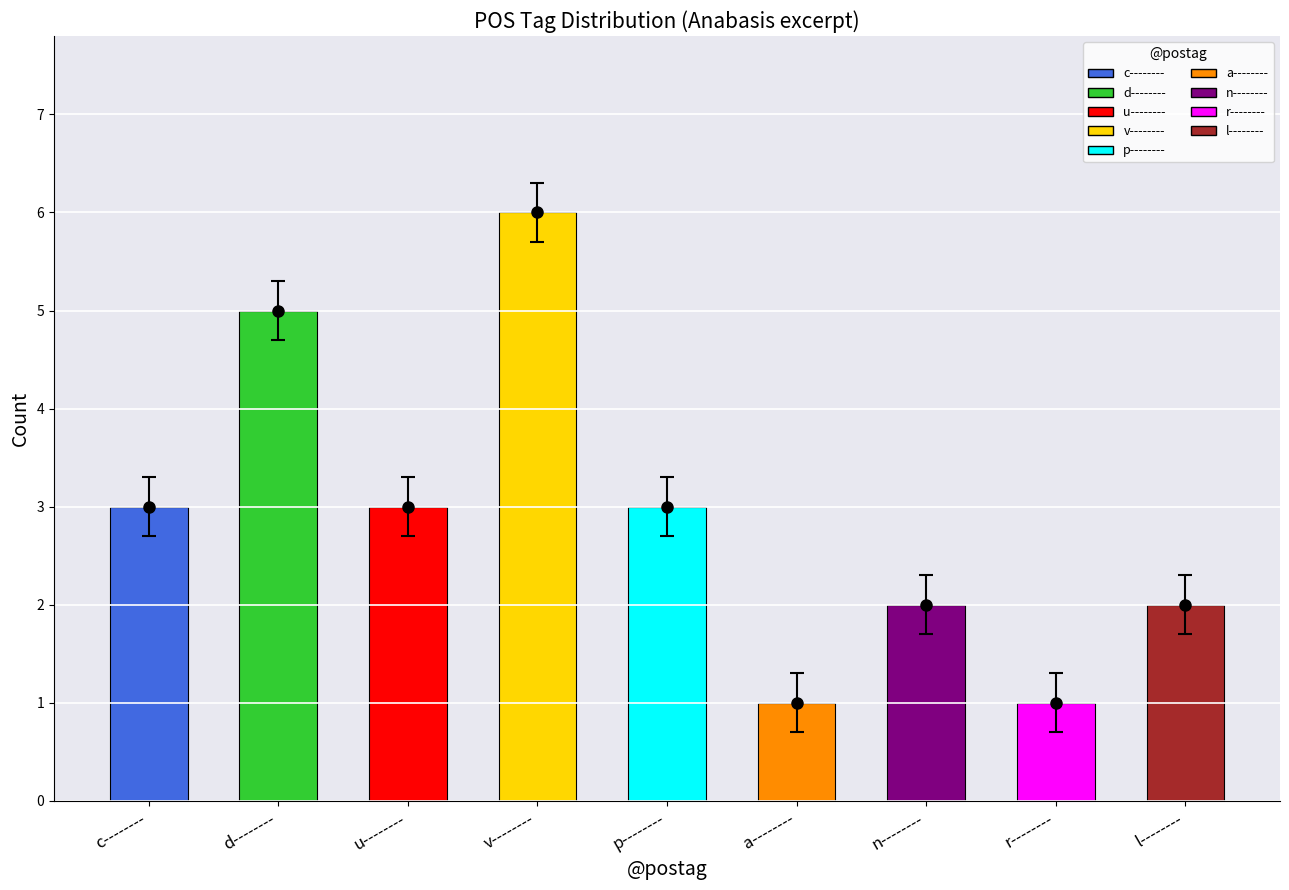

How many values are between 2 and 3?

5